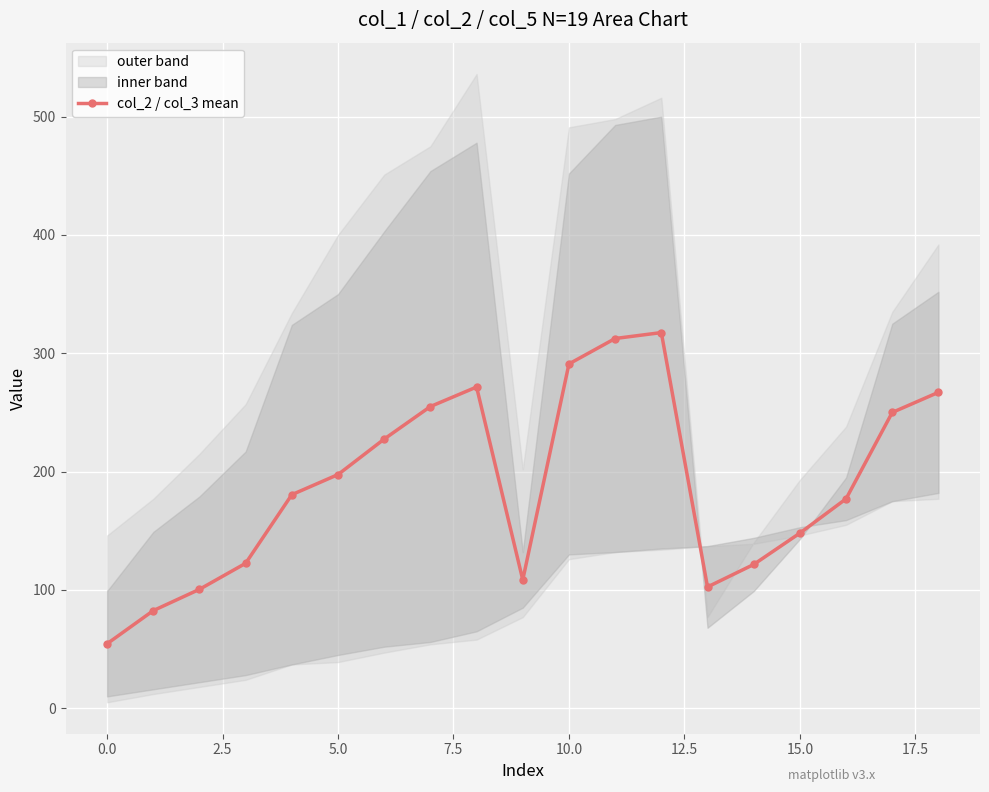

What is the difference between the maximum and minimum values?

263.0